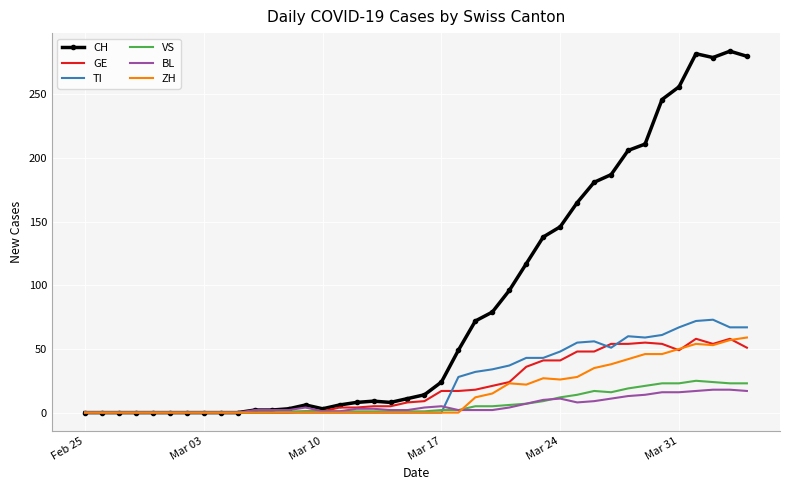

Which series has the largest total across all categories?

CH